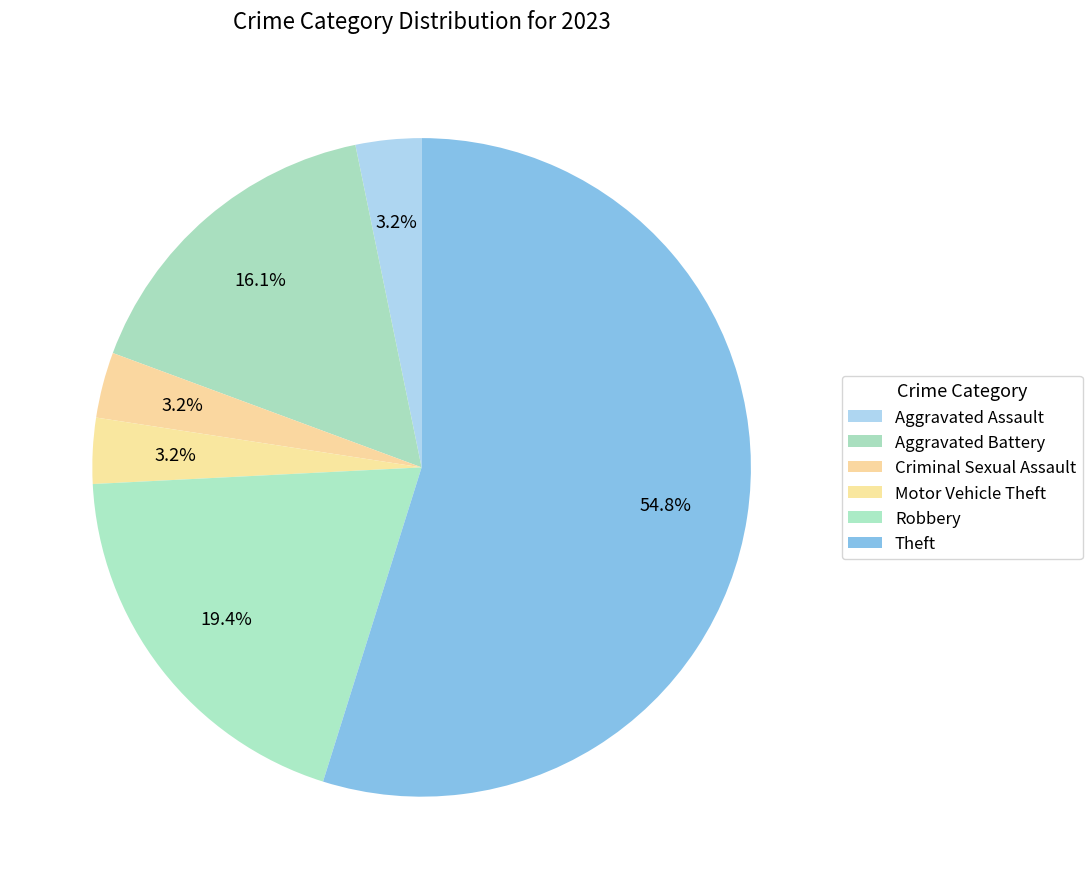

To the nearest percent, what percentage of the pie is Criminal Sexual Assault?

3%